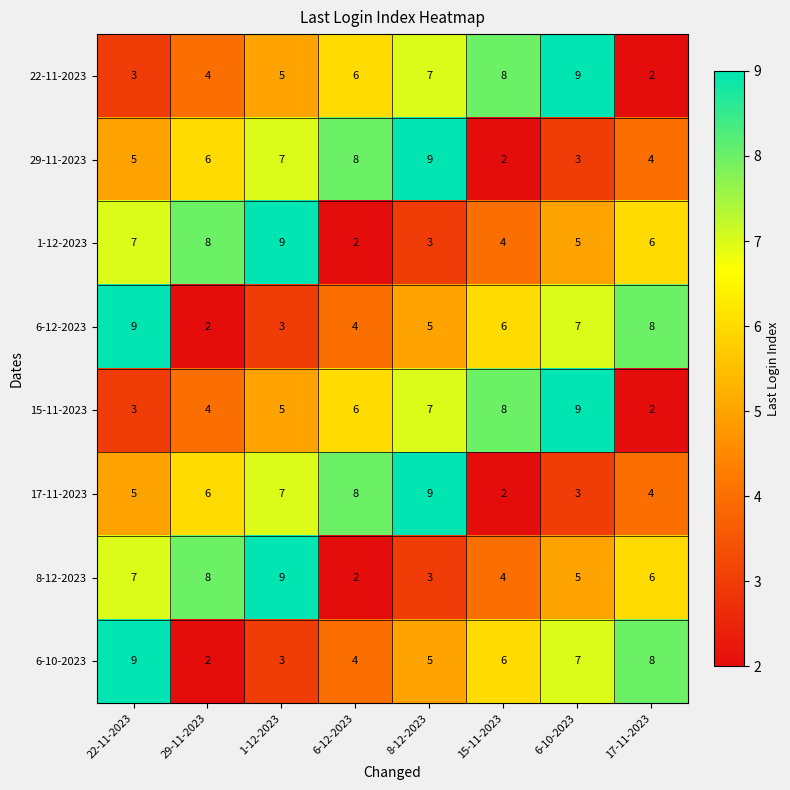

True or false: 1-12-2023 has a value of 4 at 15-11-2023.

True